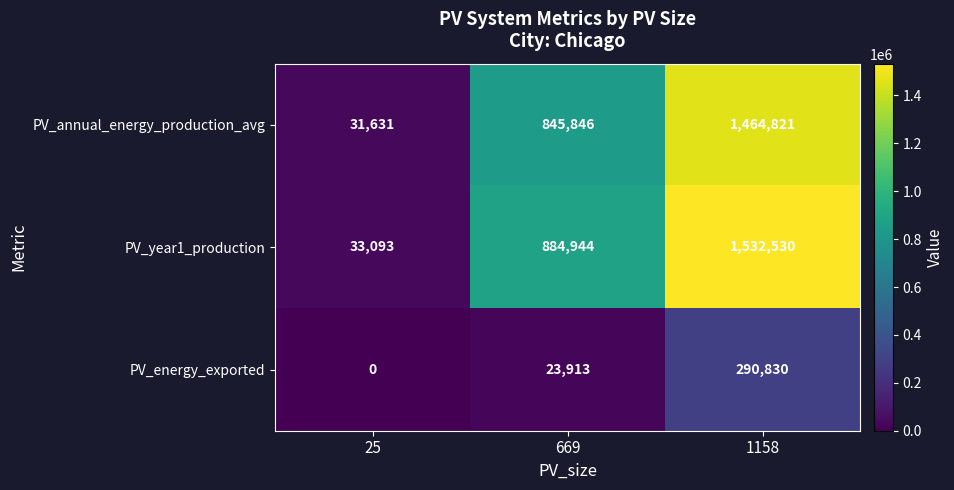

The value of PV_year1_production at 669 is 884944. True or false?

True